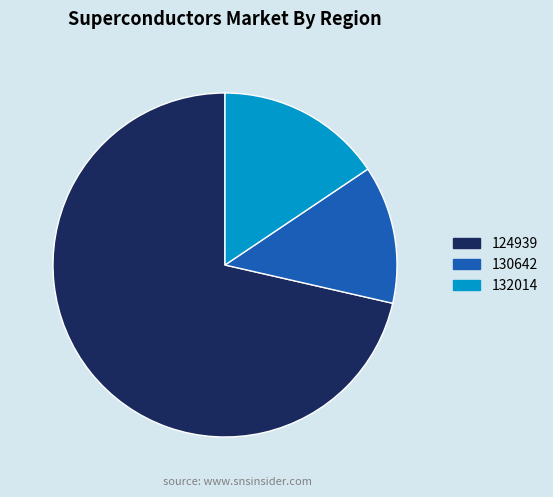

Which has a higher value, 130642 or 124939?

124939